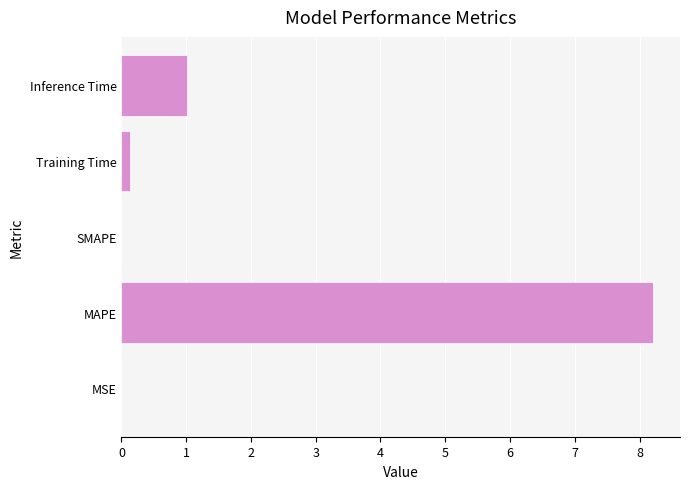

What is the sum of the values at SMAPE and MAPE?

8.2